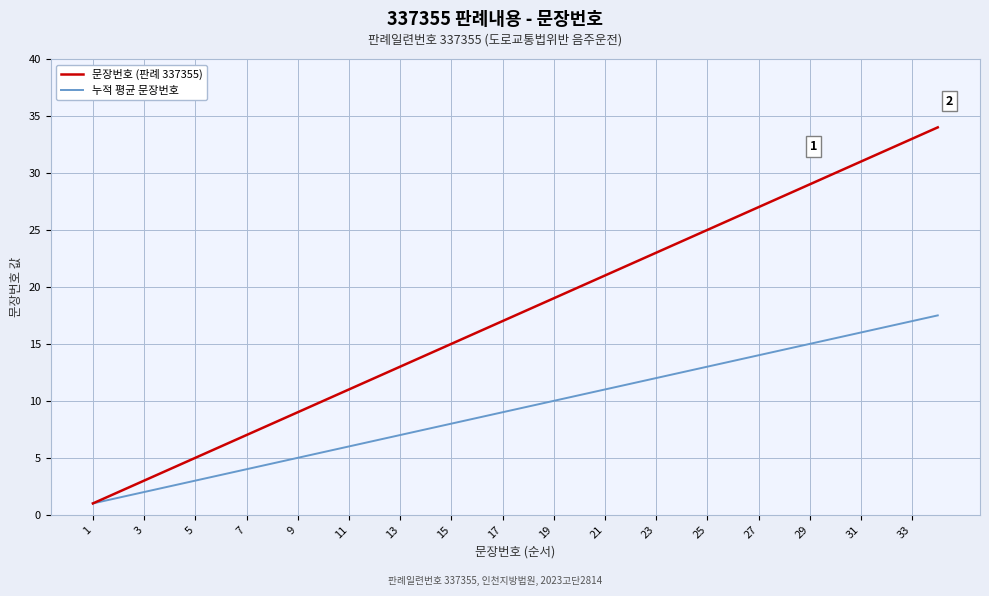

List the series in order of their overall mean, lowest first.

누적 평균 문장번호, 문장번호 (판례 337355)